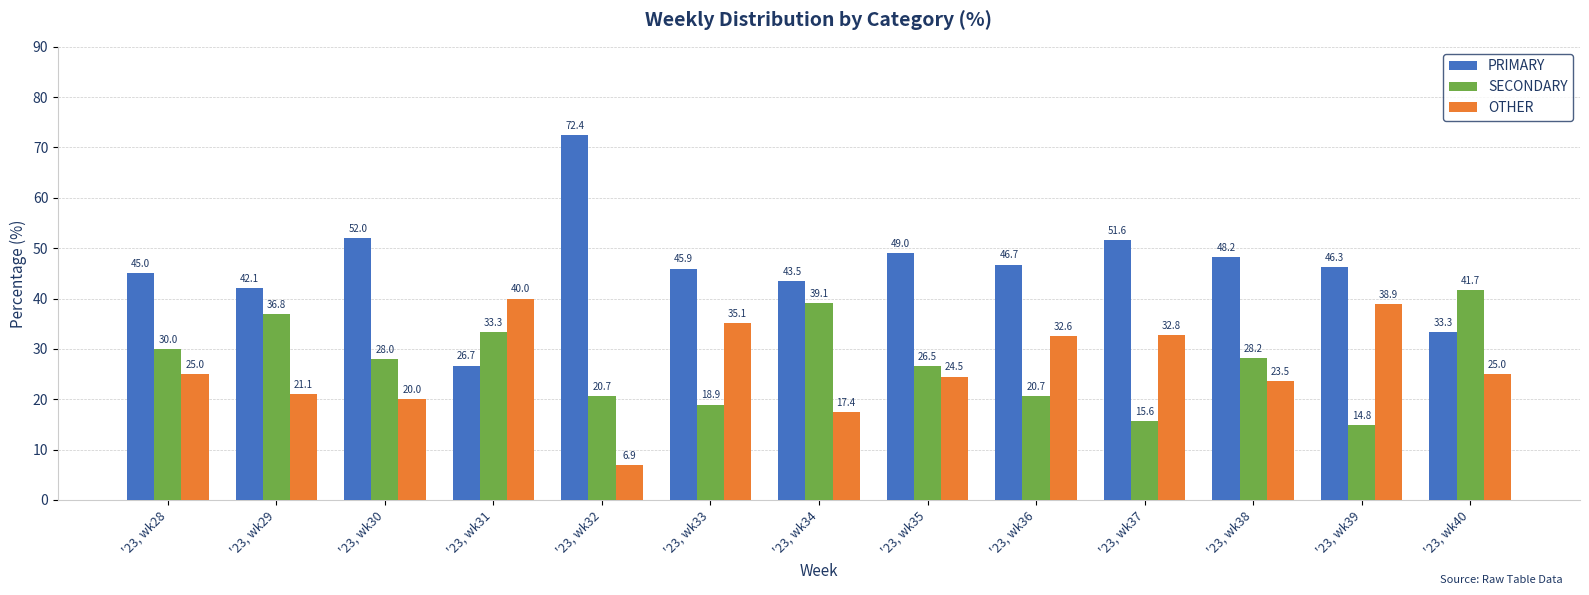

What is the sum of all PRIMARY values?

602.8